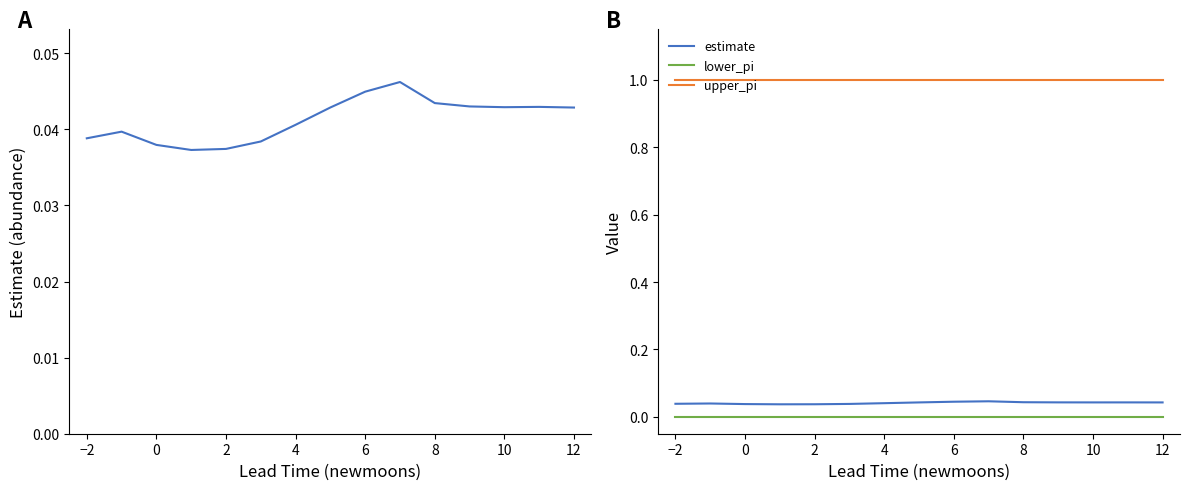

What is the sum of the upper_pi values at 10 and 6?

2.0